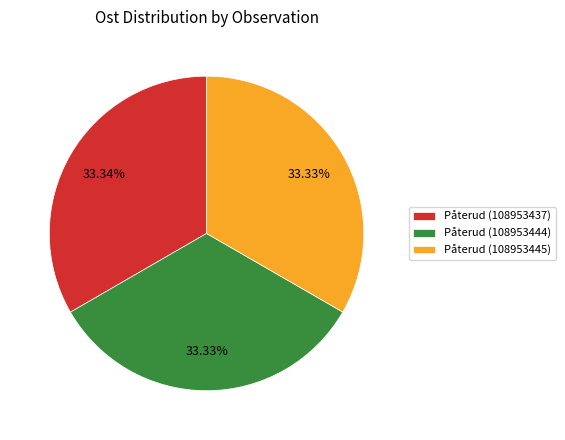

Is Påterud (108953445) the majority of the pie?

No